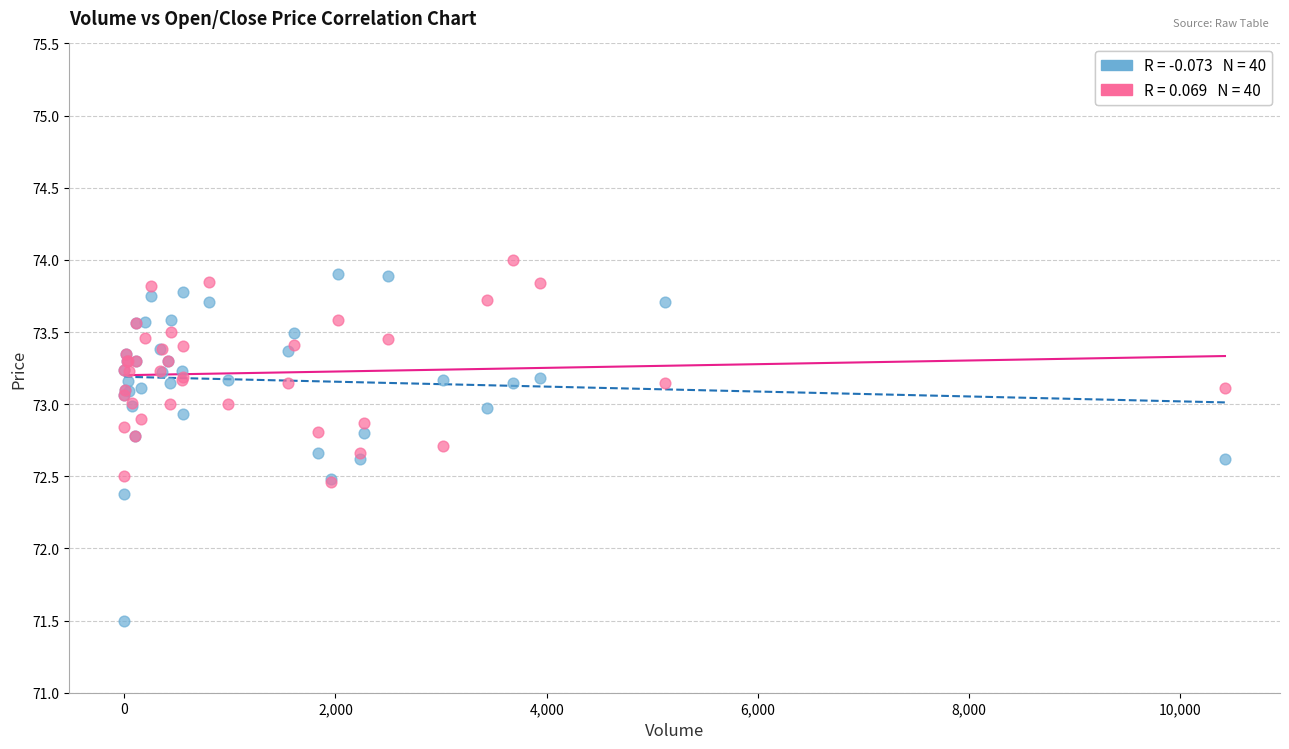

Across all series, what Y value is closest to 72?

72.4